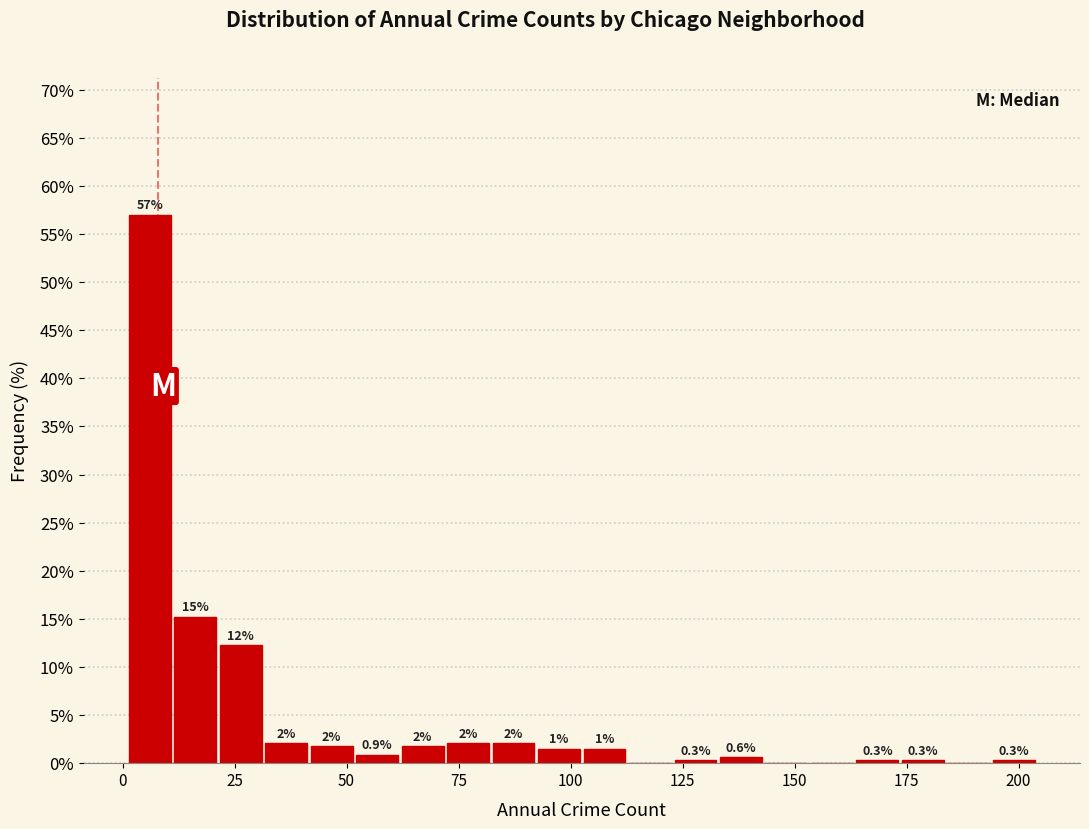

Read against the x-axis, roughly where is the centre of the tallest bar?

5